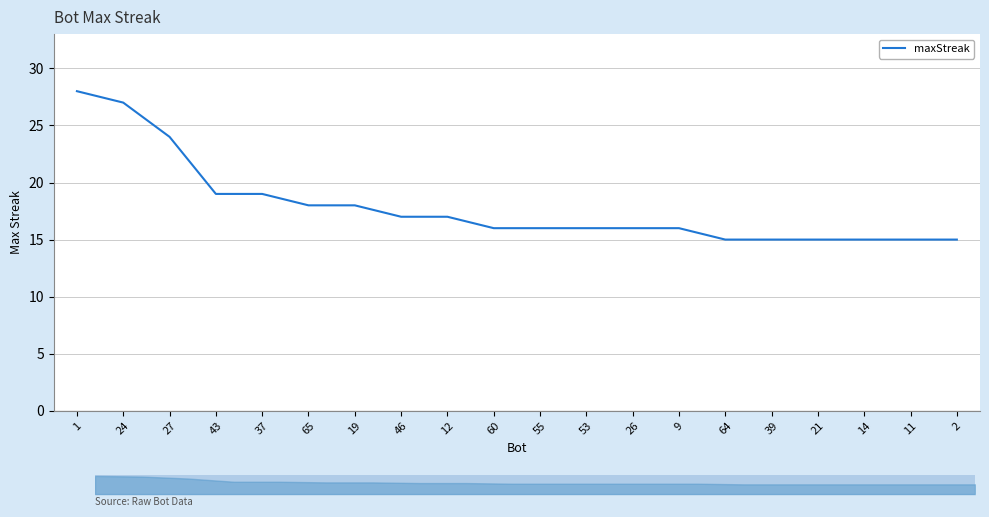

What is the average value?

18